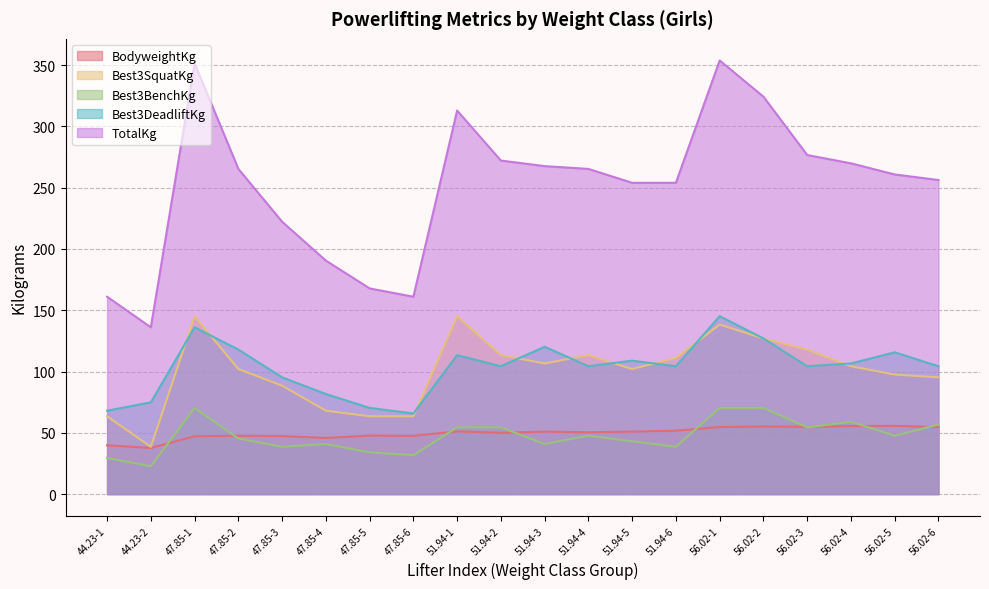

What is the difference between the maximum and minimum values in the BodyweightKg series?

18.1